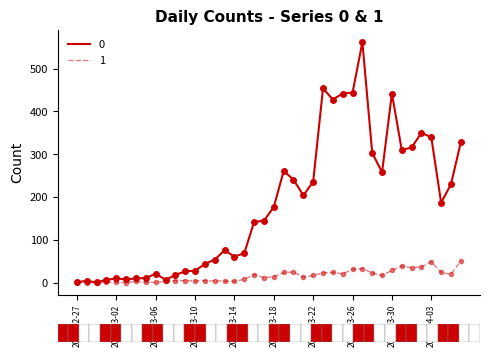

What is the maximum value shown in the chart?

562